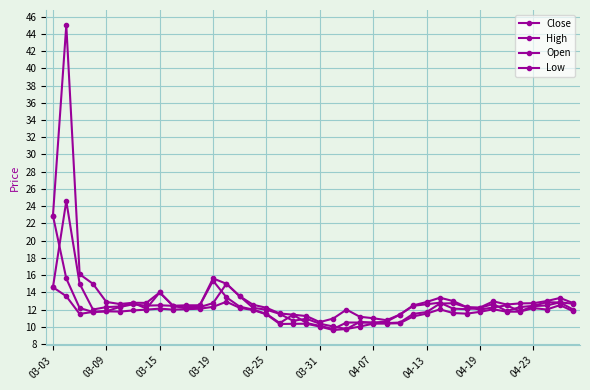

At how many categories does at least one series exceed 19?

2